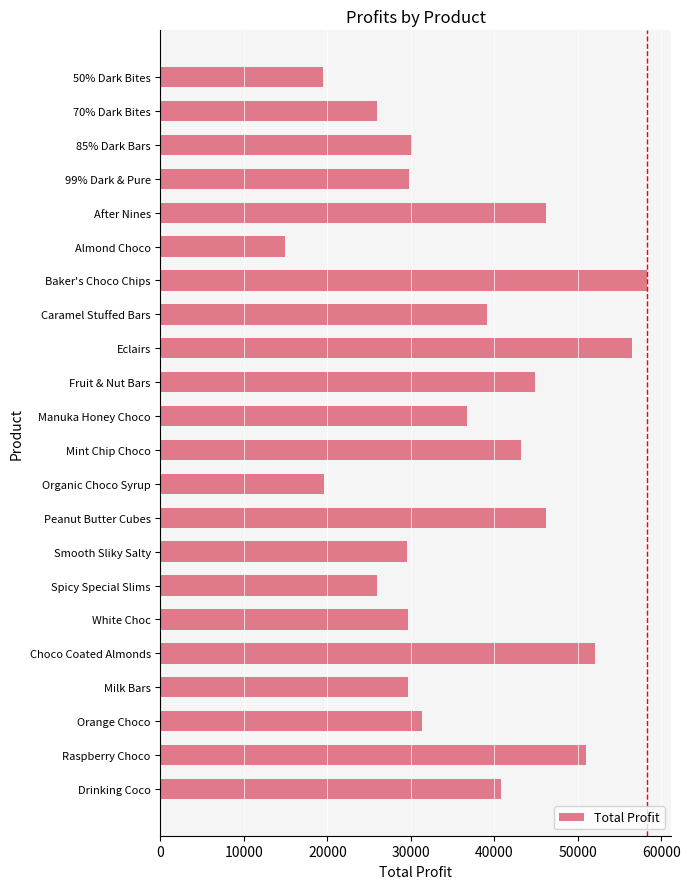

Read the value at Almond Choco.

14946.9